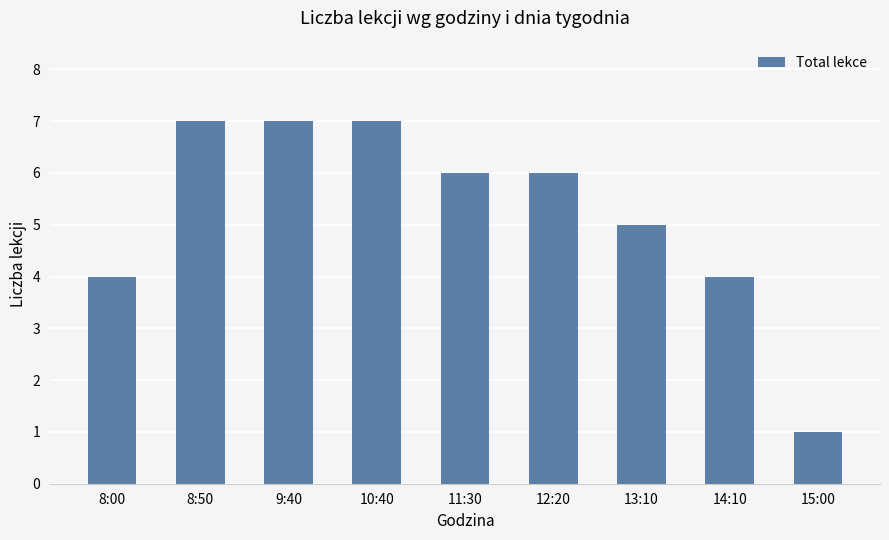

What is the difference between the values at 15:00 and 12:20?

5